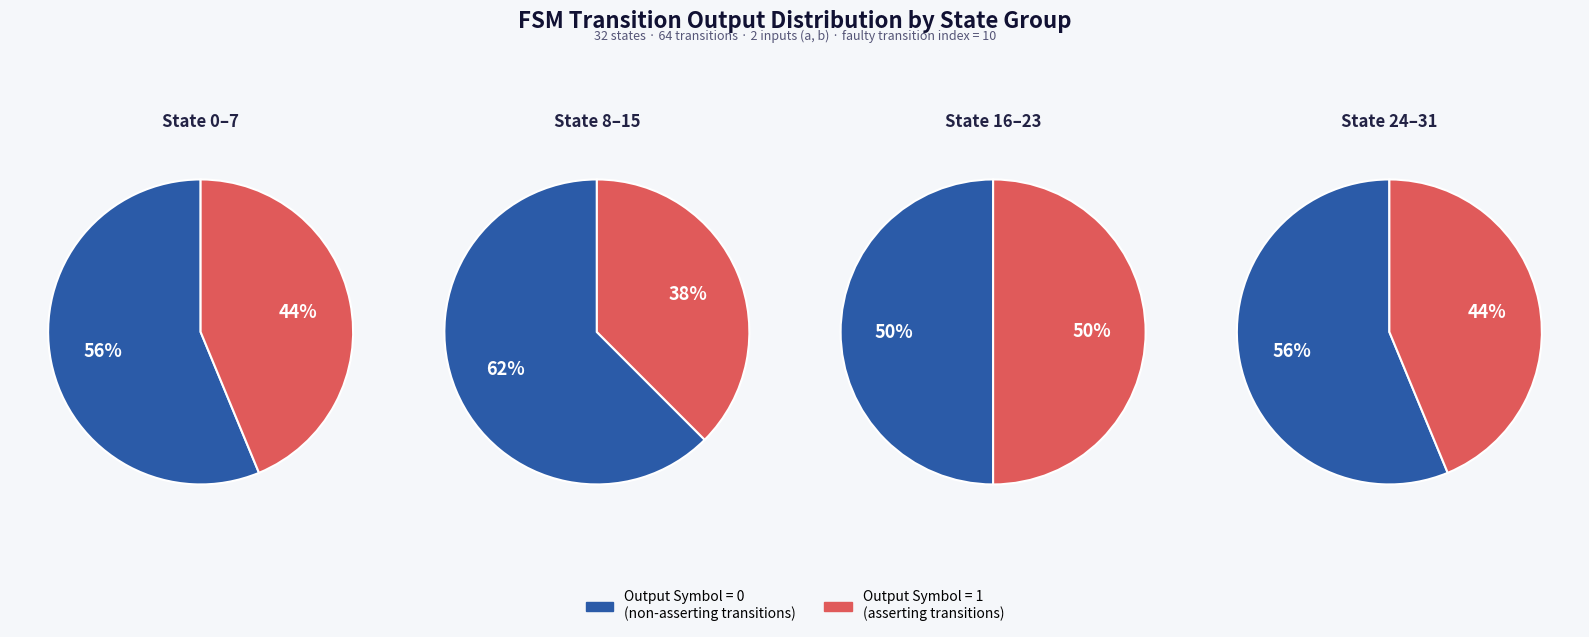

Is it true that State 24-31 is 32% of the pie?

False